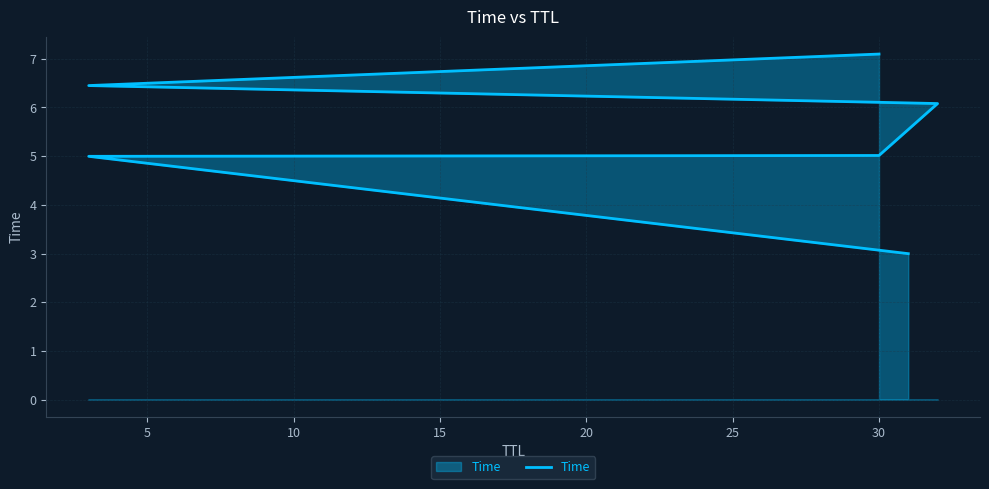

Which has a higher value, 15 or 10?

15